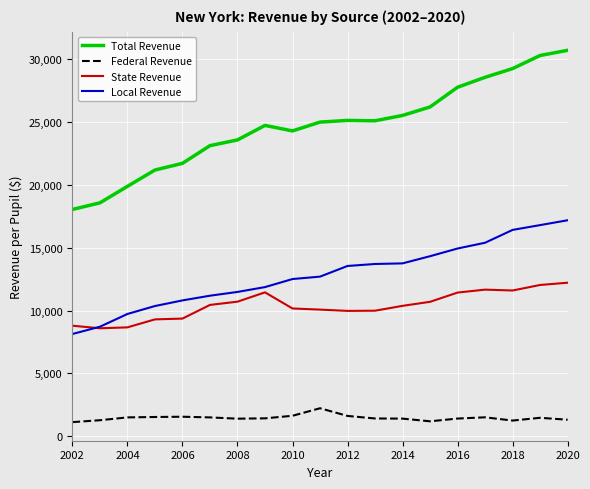

Which series has the widest spread of values?

Total Revenue